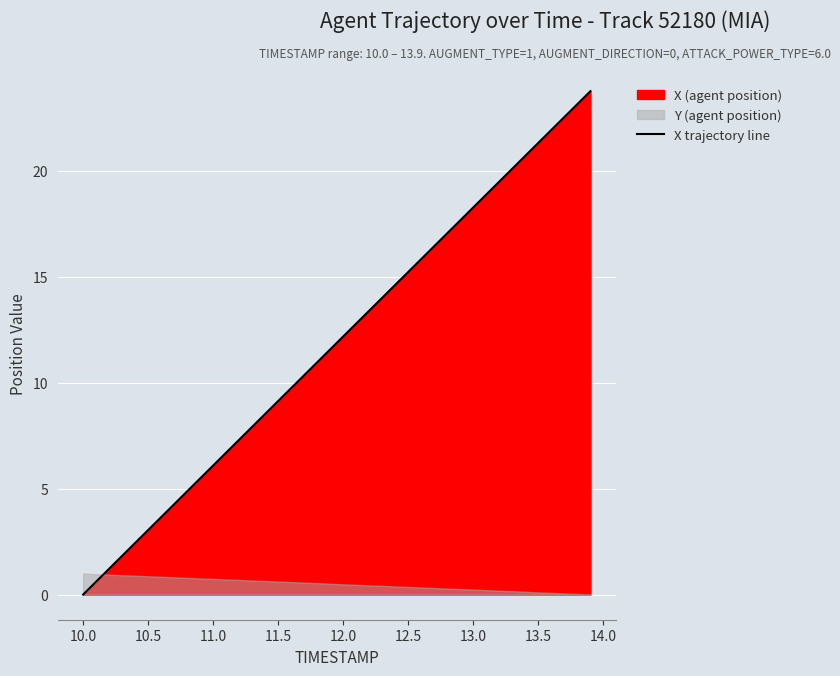

The X trajectory line series shows 6.1 at 11.0. True or false?

True